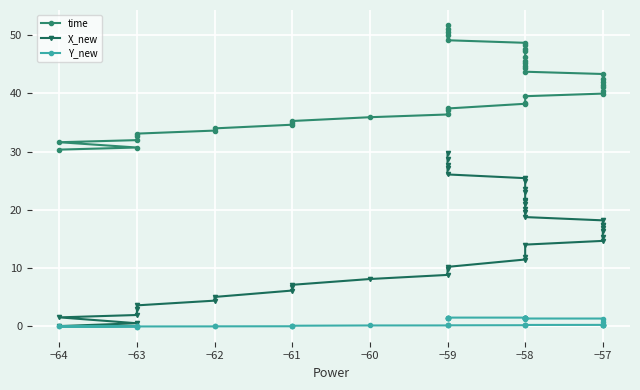

How many series are shown in this chart?

3